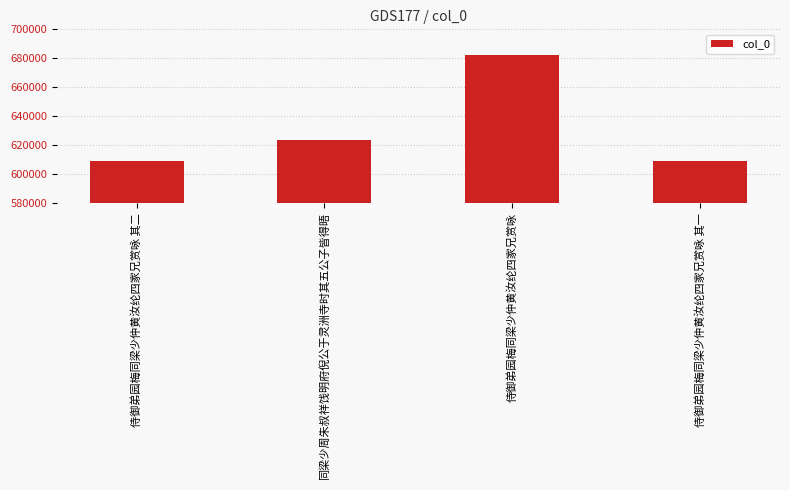

What is the change in value from 侍御弟园梅同梁少仲黄汝纶四家兄赏咏 其二 to 同梁少周朱叔祥饯明府倪公于灵洲寺时其五公子皆得晤?

+14827